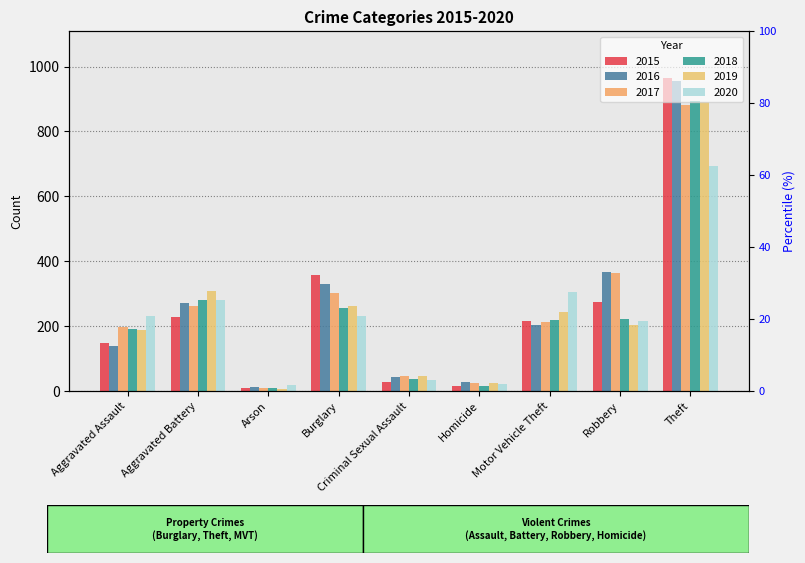

Which series has the largest total across all categories?

2016